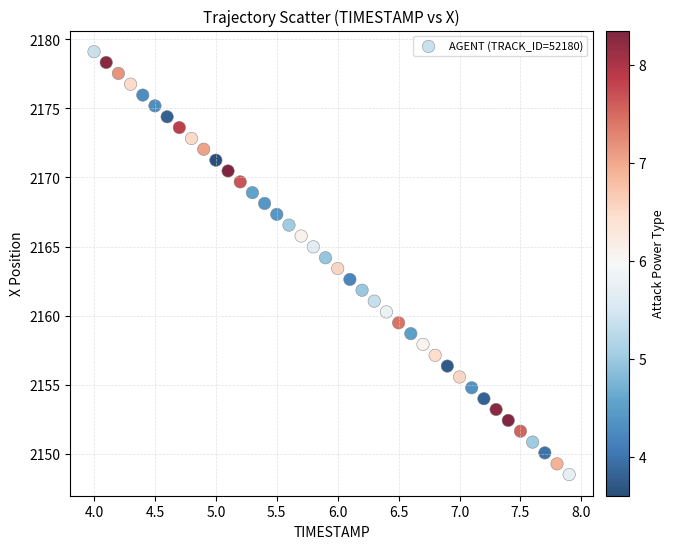

What is the range of Y values (max minus min)?

30.6